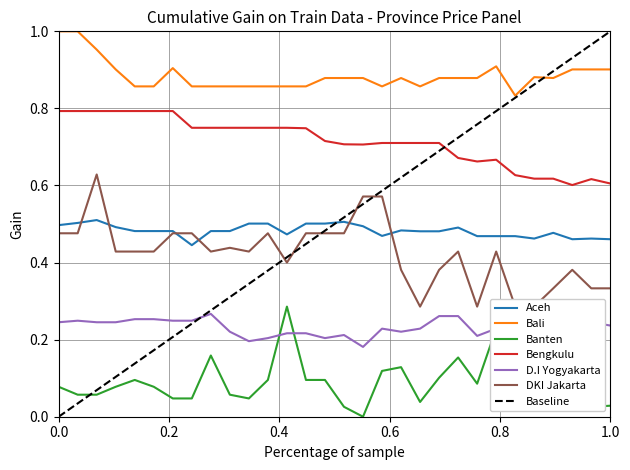

How many Bengkulu values are between 0 and 1?

30